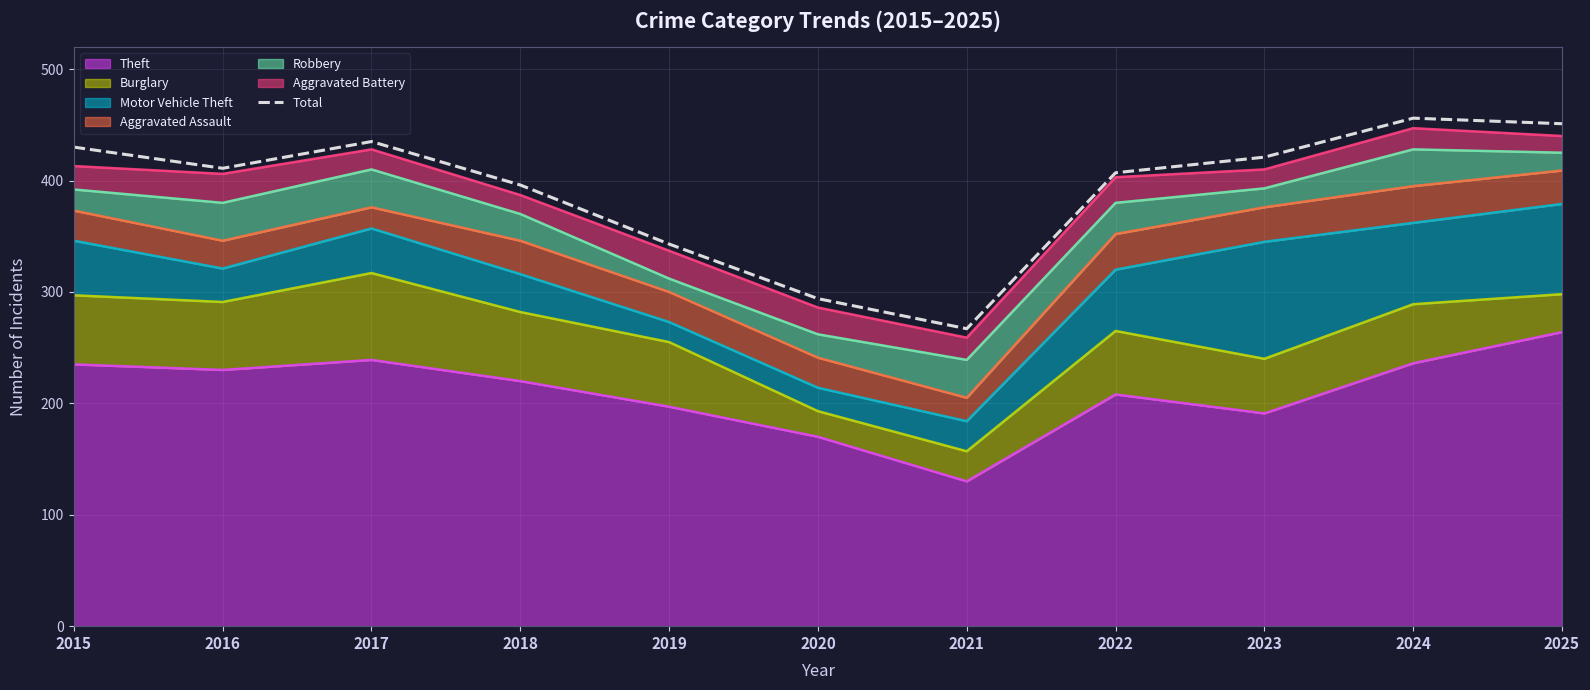

Rank the categories by value from lowest to highest.

2021, 2020, 2019, 2018, 2022, 2016, 2023, 2015, 2017, 2025, 2024